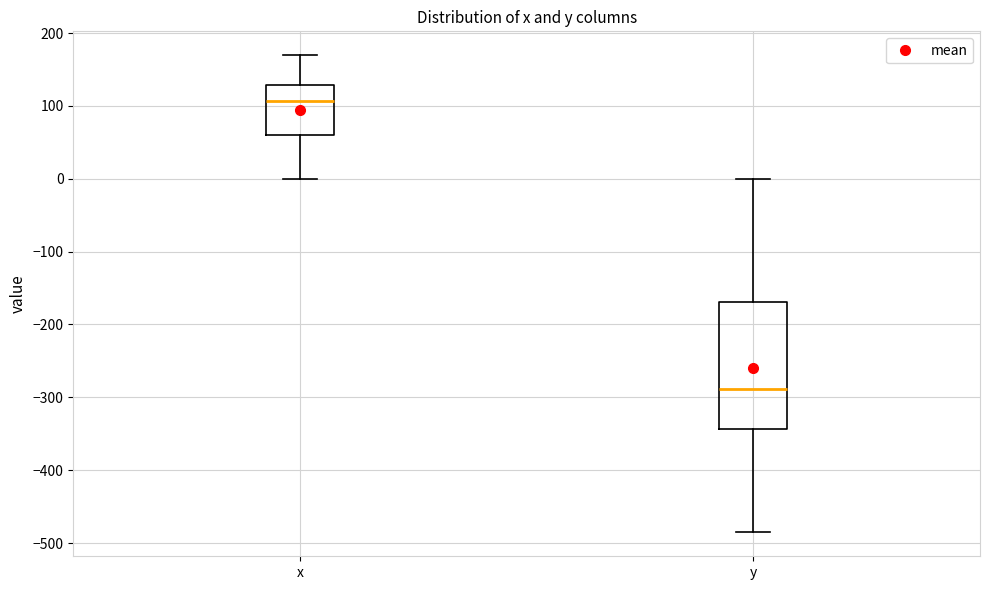

Comparing the boxes themselves (not the whiskers), which one is the tallest?

y